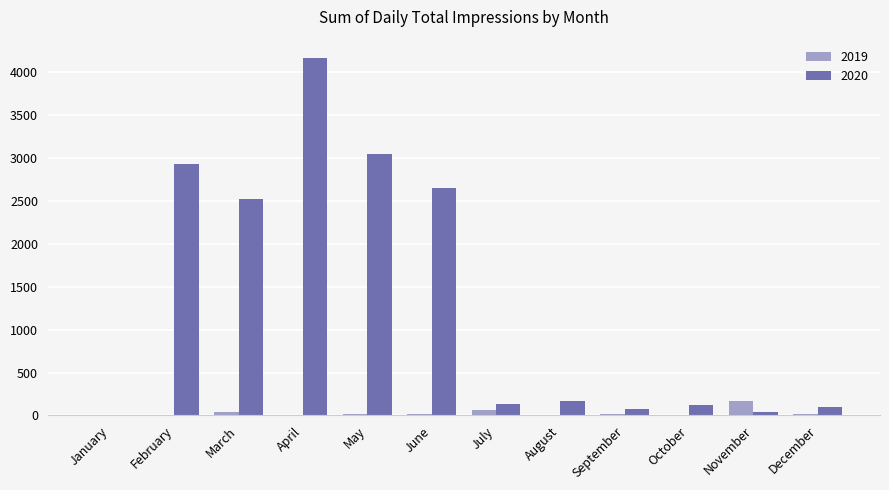

At which label is 2020 closest to 2087?

March